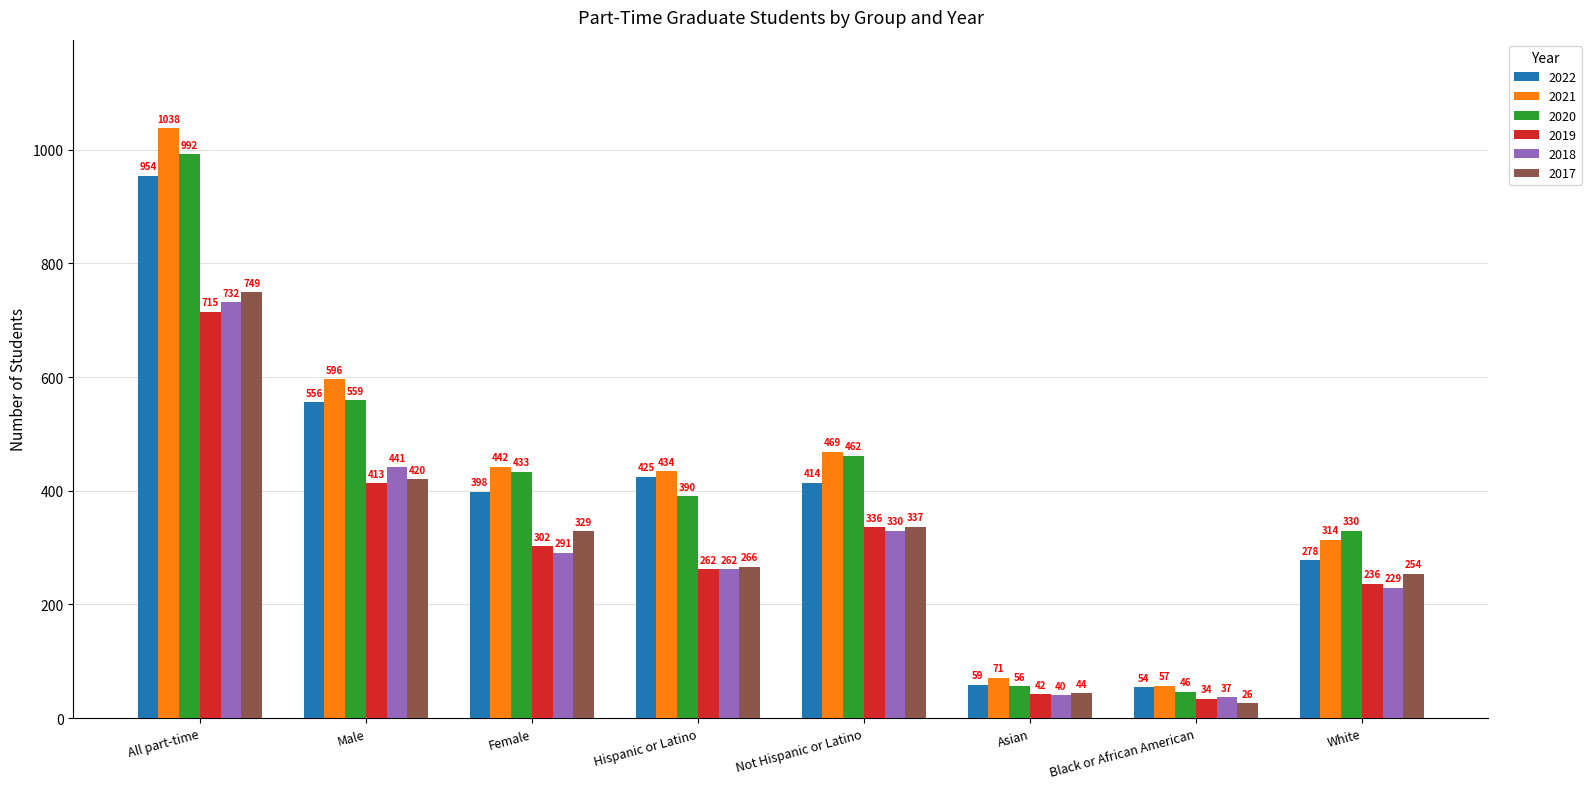

The 2019 series shows 236 at White. True or false?

True